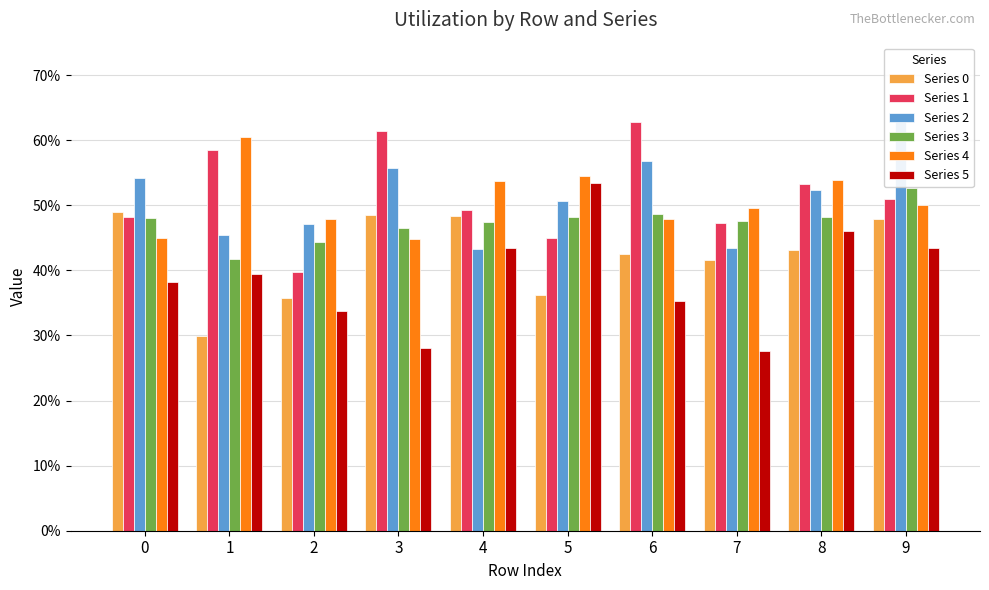

How many data points does each series have?

10